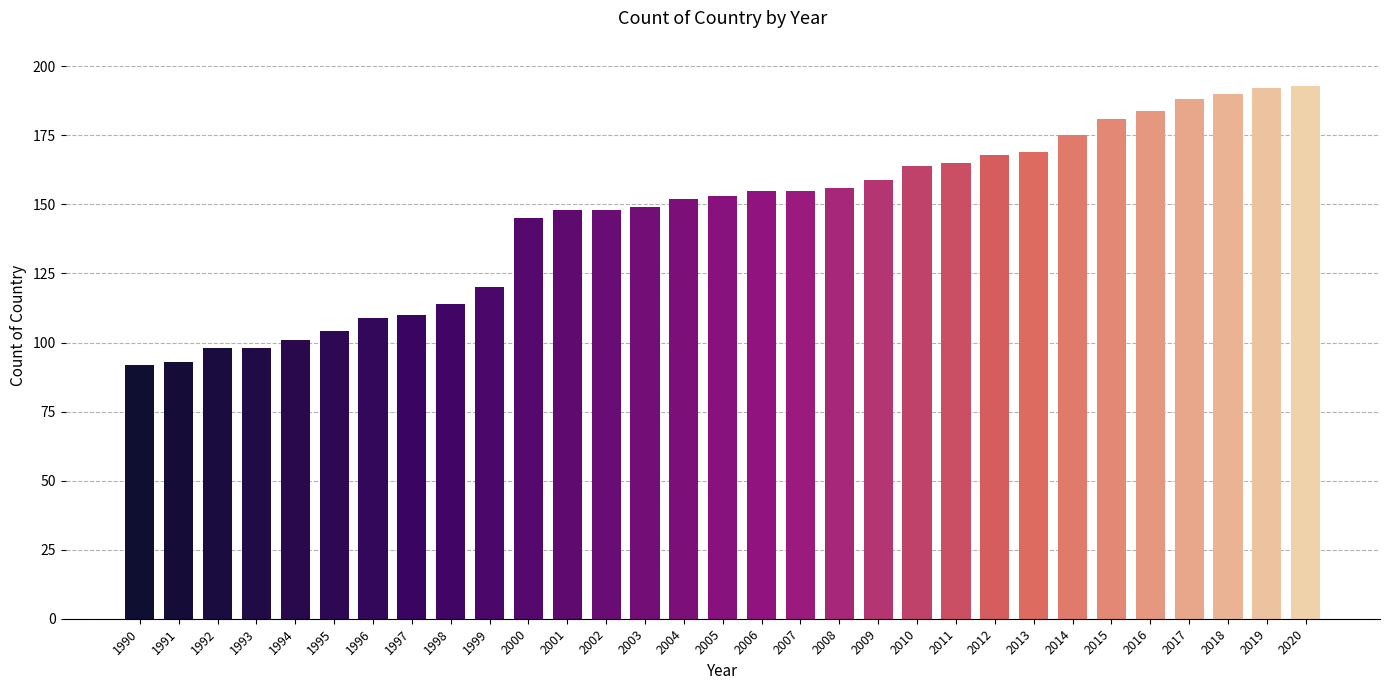

Reading left to right, what are all the values shown in this chart?

1990=92	1991=93	1992=98	1993=98	1994=101	1995=104	1996=109	1997=110	1998=114	1999=120	2000=145	2001=148	2002=148	2003=149	2004=152	2005=153	2006=155	2007=155	2008=156	2009=159	2010=164	2011=165	2012=168	2013=169	2014=175	2015=181	2016=184	2017=188	2018=190	2019=192	2020=193